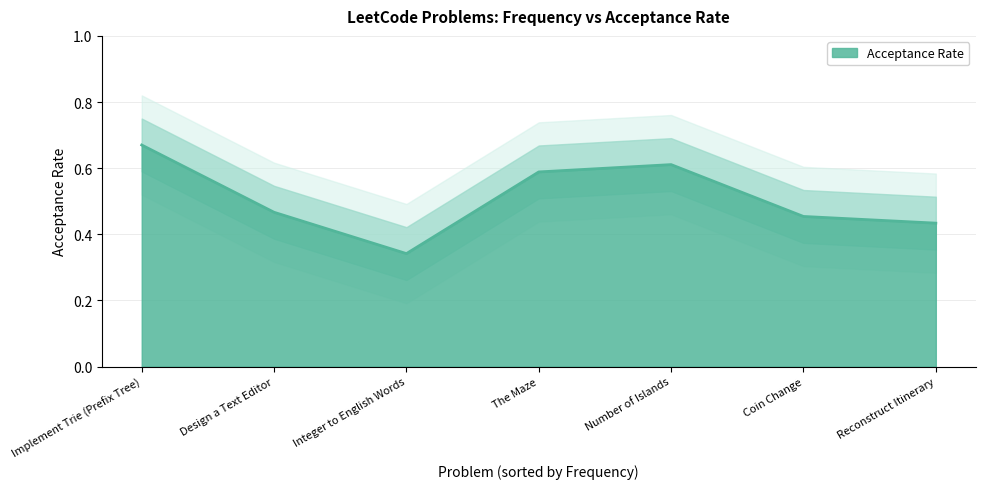

Rank the categories by value from lowest to highest.

Integer to English Words, Reconstruct Itinerary, Coin Change, Design a Text Editor, The Maze, Number of Islands, Implement Trie (Prefix Tree)